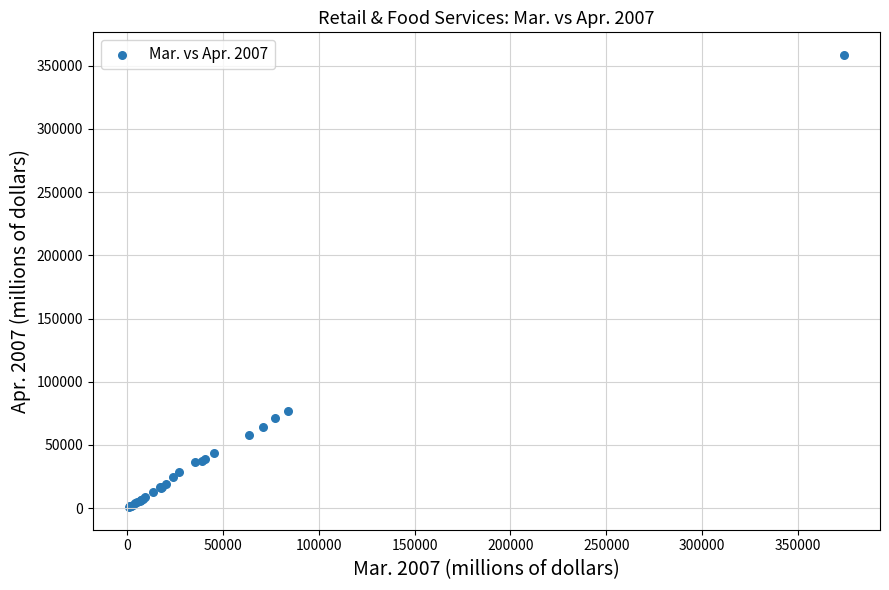

What Y value in the scatter plot is closest to 179694?

77265